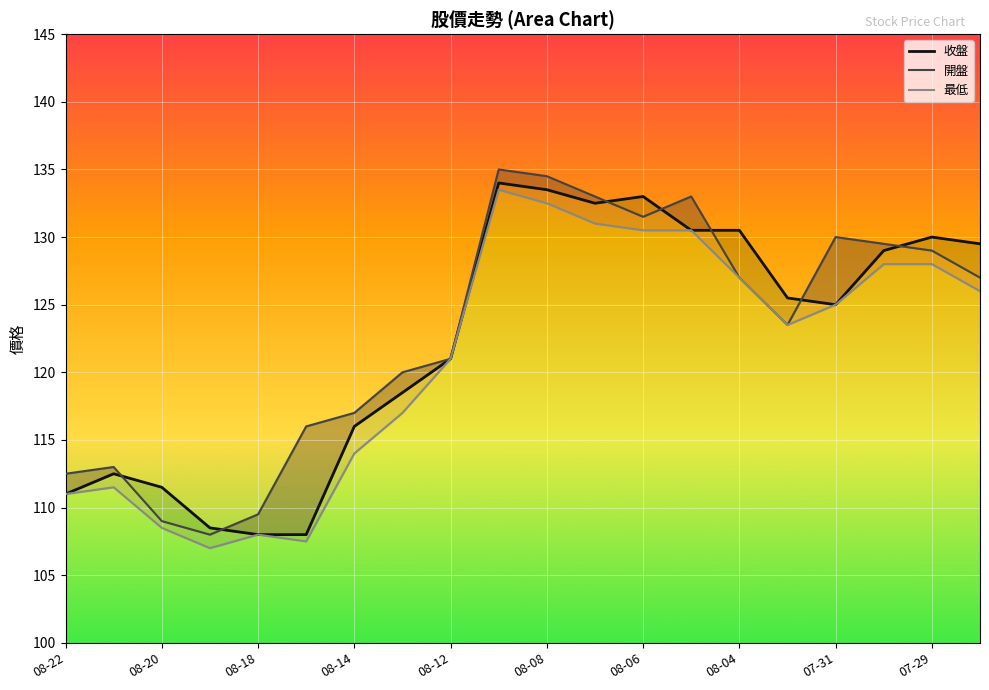

Reading left to right, extract all data points from this chart.

收盤: 111.0	112.5	111.5	108.5	108.0	108.0	116.0	118.5	121.0	134.0	133.5	132.5	133.0	130.5	130.5	125.5	125.0	129.0	130.0	129.5
開盤: 112.5	113.0	109.0	108.0	109.5	116.0	117.0	120.0	121.0	135.0	134.5	133.0	131.5	133.0	127.0	123.5	130.0	129.5	129.0	127.0
最低: 111.0	111.5	108.5	107.0	108.0	107.5	114.0	117.0	121.0	133.5	132.5	131.0	130.5	130.5	127.0	123.5	125.0	128.0	128.0	126.0